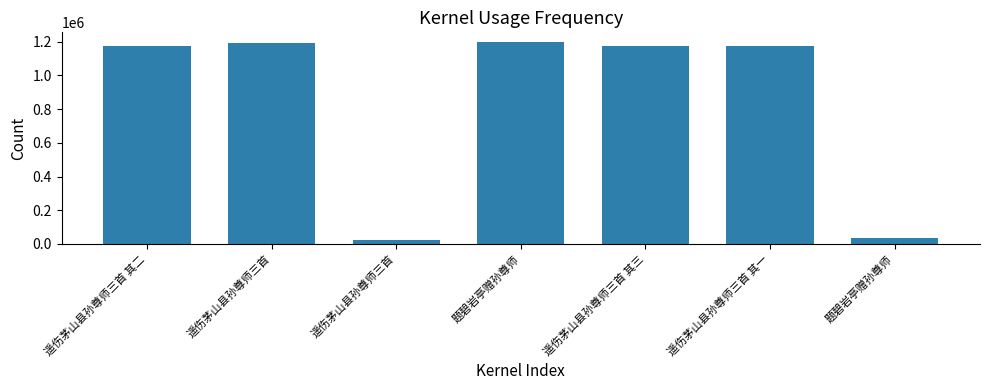

Reading right to left, extract all data points from this chart.

题碧岩亭赠孙尊师=35069	遥伤茅山县孙尊师三首 其一=1172449	遥伤茅山县孙尊师三首 其三=1172451	题碧岩亭赠孙尊师=1196091	遥伤茅山县孙尊师三首=20328	遥伤茅山县孙尊师三首=1194616	遥伤茅山县孙尊师三首 其二=1172450